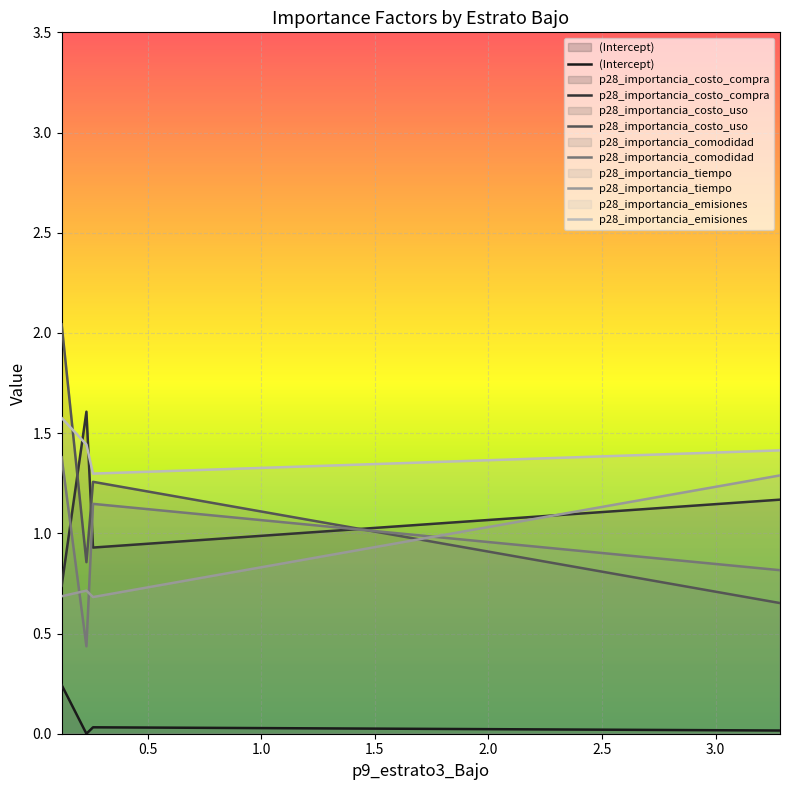

Reading right to left, transcribe all the data shown in this chart.

(Intercept): 0.0	0.0	0.0	0.2
p28_importancia_costo_compra: 1.2	0.9	1.6	0.7
p28_importancia_costo_uso: 0.7	1.3	0.9	2.0
p28_importancia_comodidad: 0.8	1.1	0.4	1.4
p28_importancia_tiempo: 1.3	0.7	0.7	0.7
p28_importancia_emisiones: 1.4	1.3	1.4	1.6